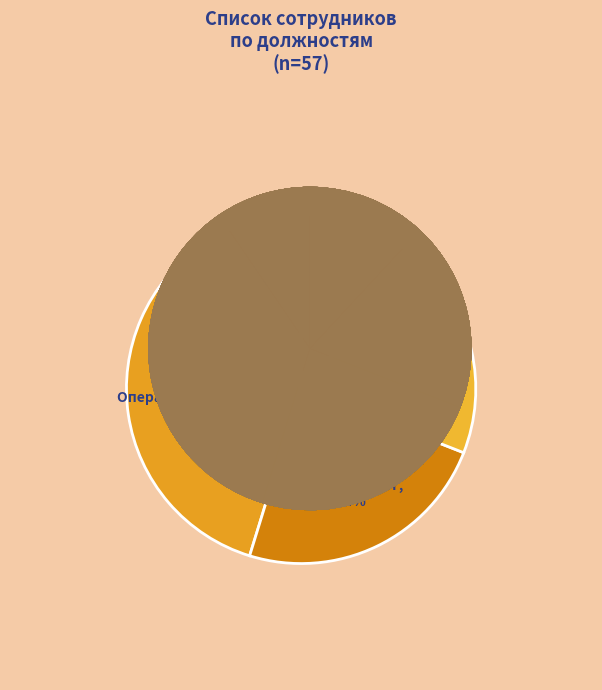

What percentage is NOT represented by Анестезистка?

80.9%